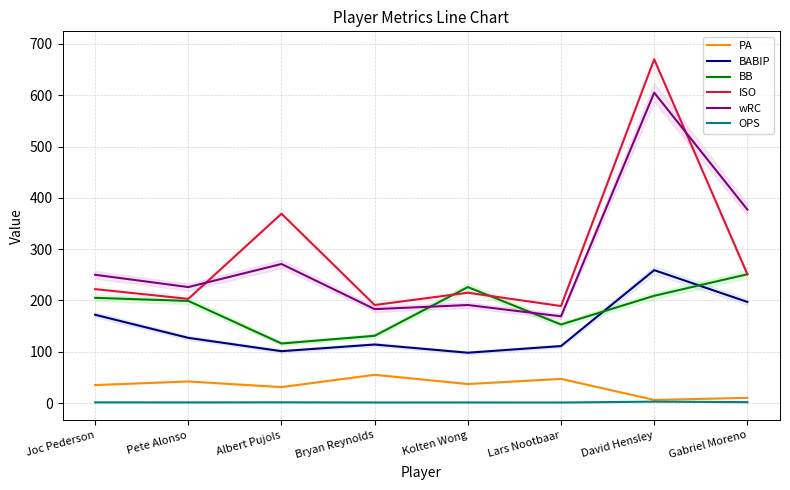

How many interior local valleys does the BABIP series have?

2